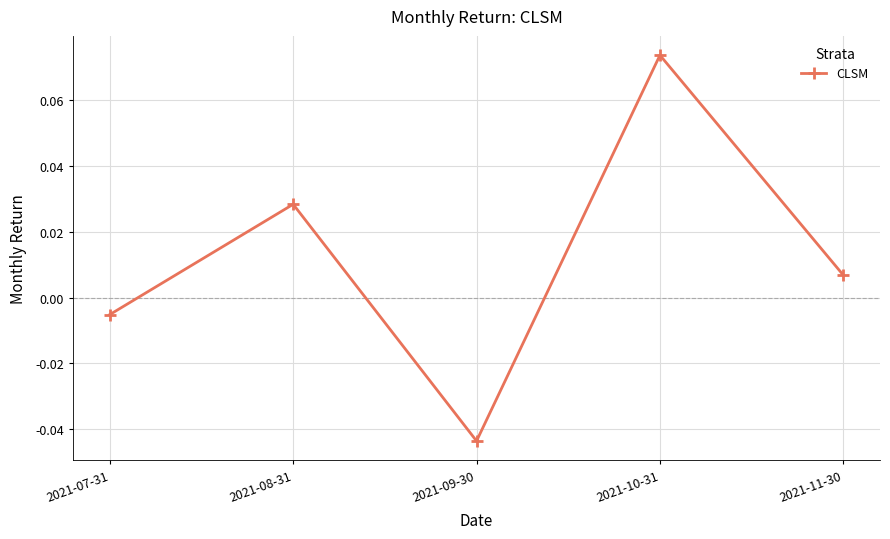

Between 2021-09-30 and 2021-07-31, which is larger?

2021-07-31